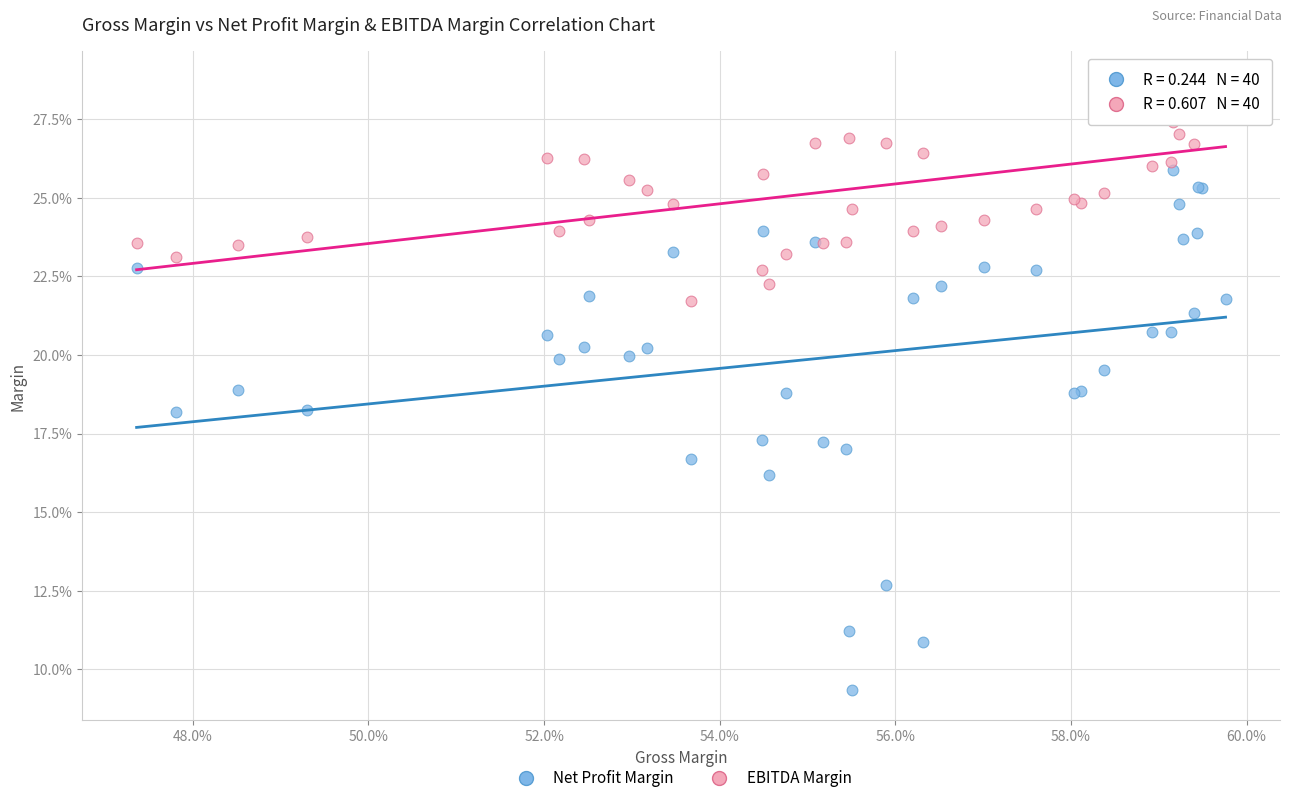

Which series has the widest spread of Y values?

Net Profit Margin